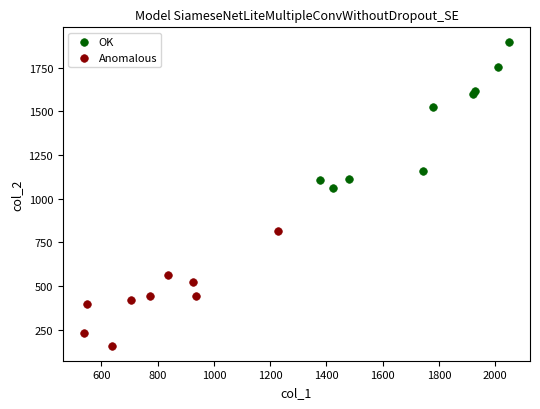

Which series contains the lowest Y value?

Anomalous